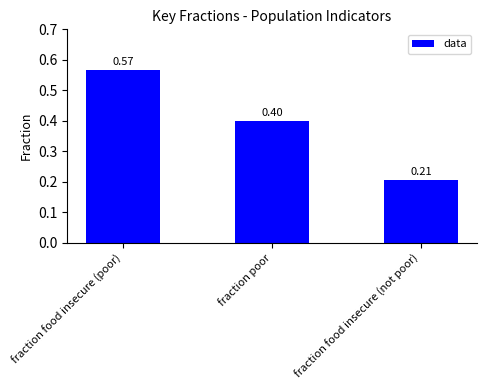

How many bars are there in total?

3